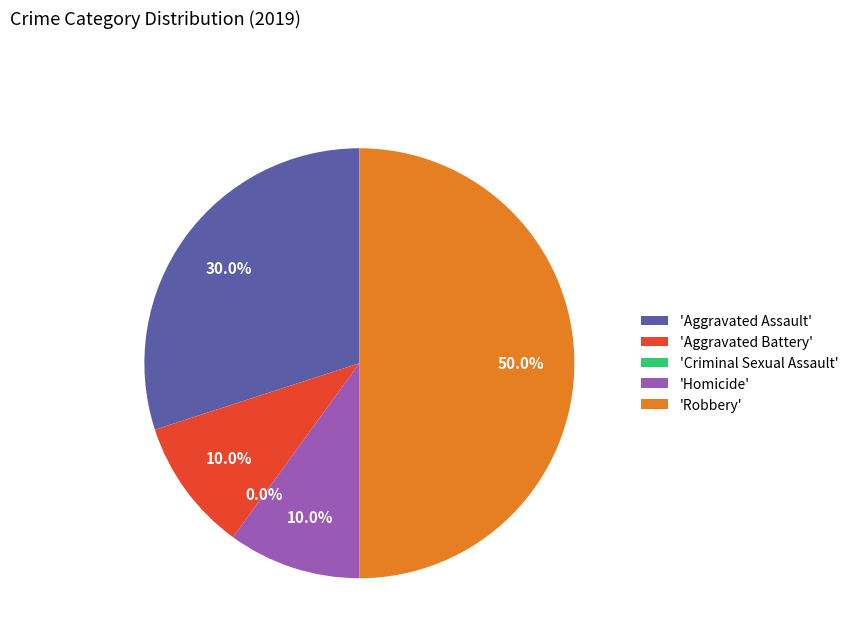

Rank the categories by value from highest to lowest.

Robbery, Aggravated Assault, Aggravated Battery, Homicide, Criminal Sexual Assault